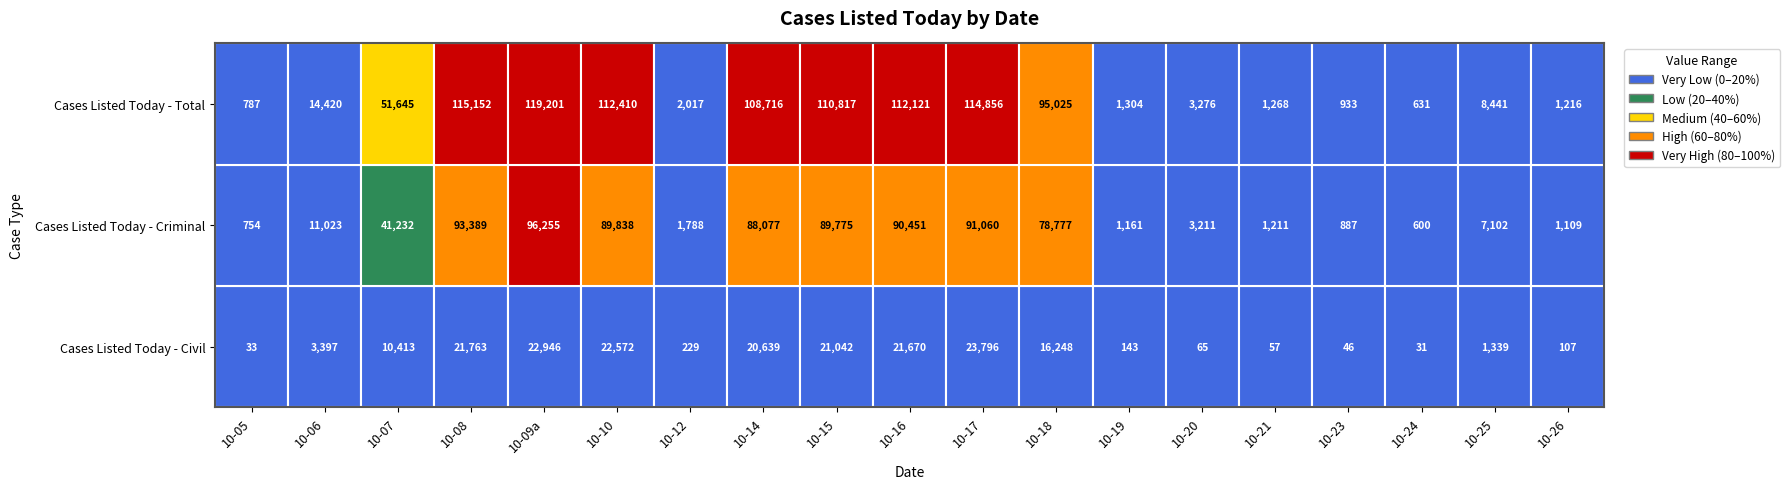

Where is 2025-10-20 nearest to the value 1670?

1